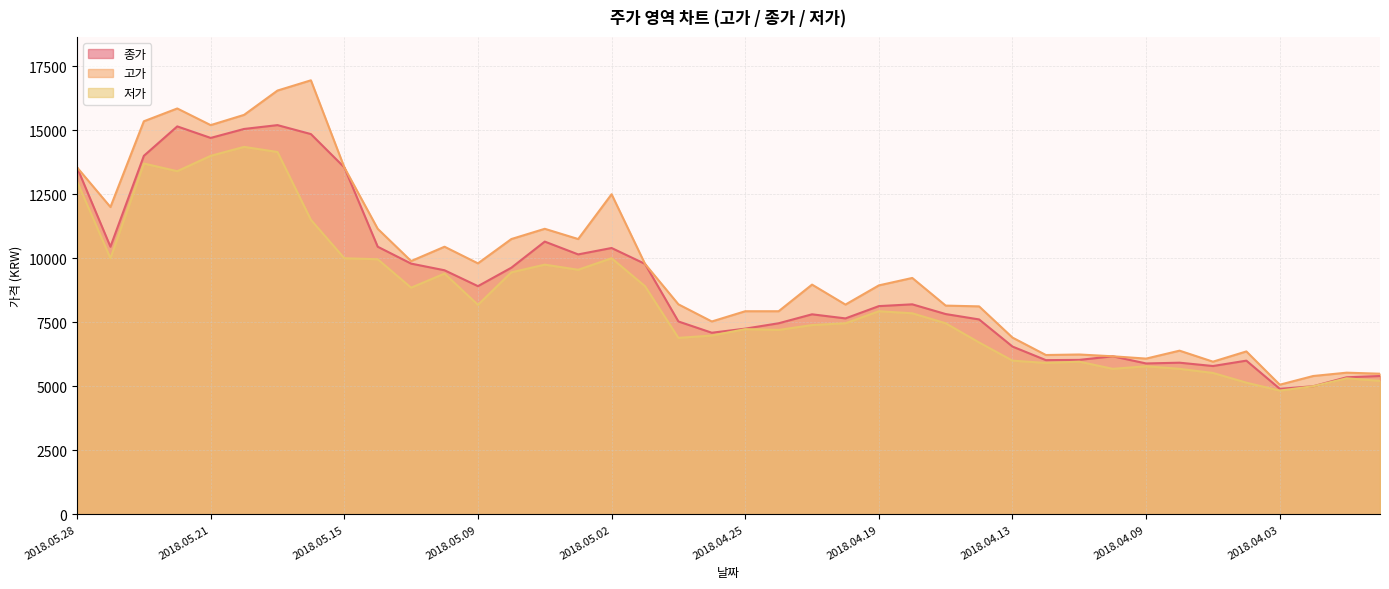

What is the label of the 32nd point from the left?

2018.04.10